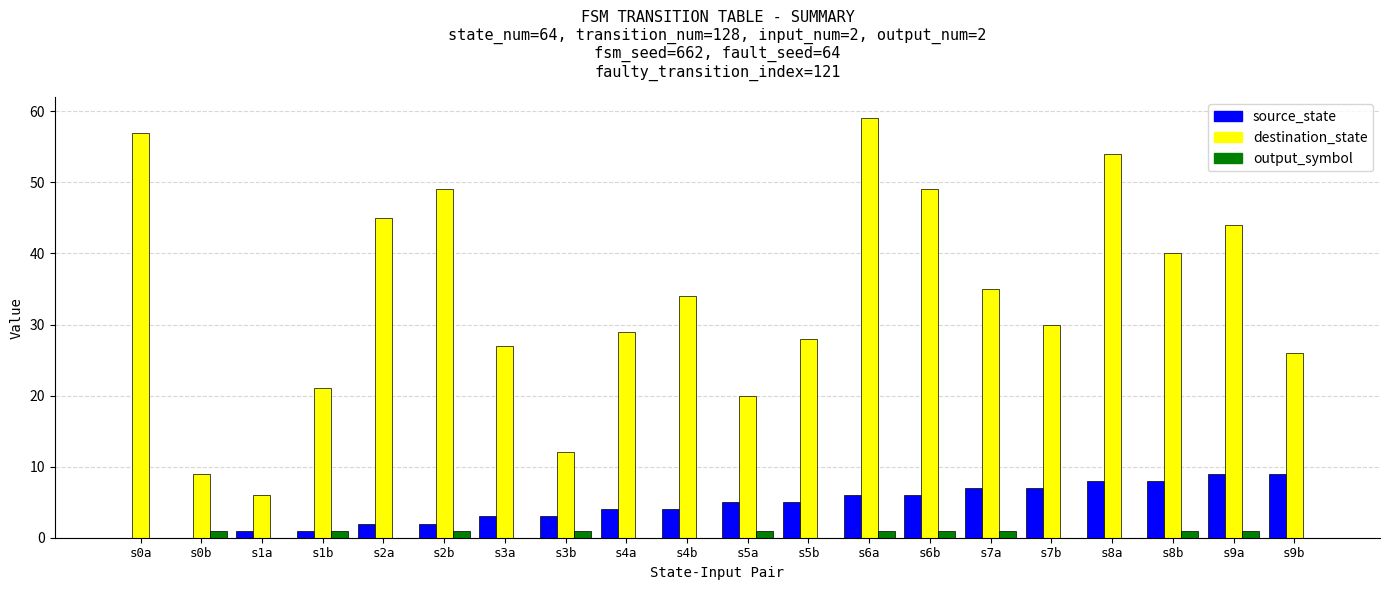

What is the sum of all source_state values?

90